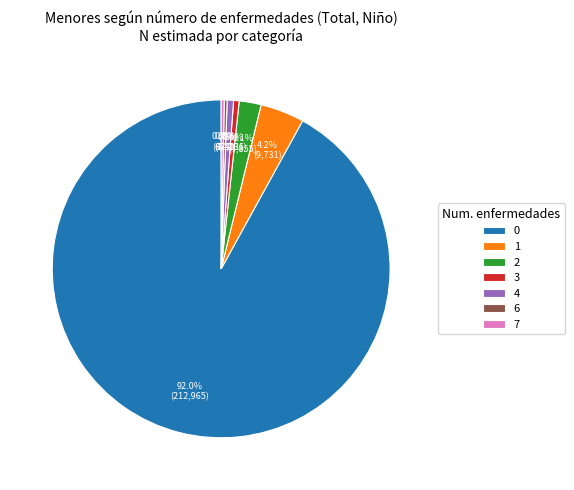

Does 0 represent more than half of the total?

Yes